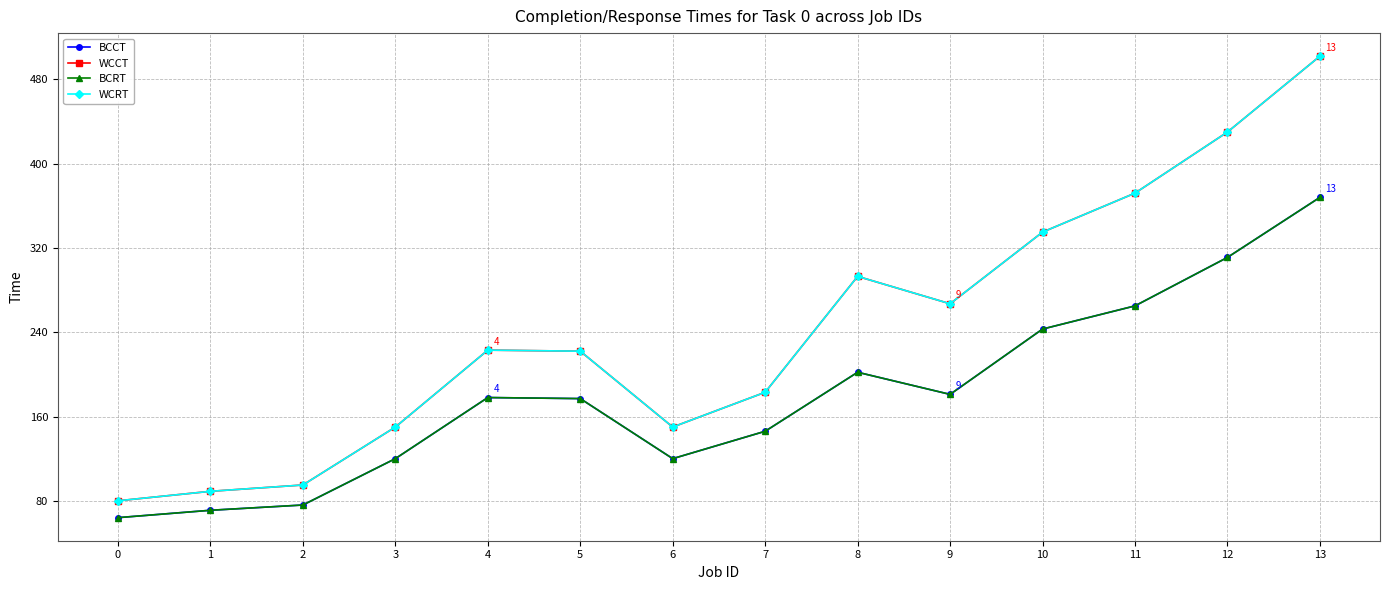

Which series has the largest range (max minus min)?

WCCT